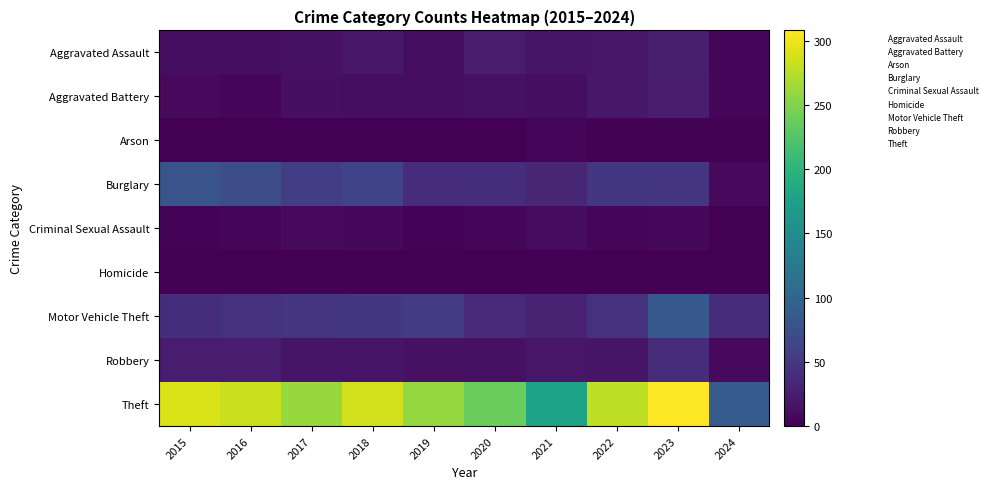

Reading left to right, extract all data points from this chart.

Aggravated Assault: 2015=11	2016=12	2017=14	2018=20	2019=12	2020=23	2021=18	2022=19	2023=26	2024=6
Aggravated Battery: 2015=8	2016=6	2017=13	2018=11	2019=12	2020=14	2021=12	2022=20	2023=23	2024=5
Arson: 2015=1	2016=0	2017=1	2018=0	2019=1	2020=0	2021=6	2022=0	2023=2	2024=2
Burglary: 2015=80	2016=73	2017=56	2018=62	2019=39	2020=40	2021=33	2022=50	2023=49	2024=8
Criminal Sexual Assault: 2015=3	2016=5	2017=8	2018=7	2019=3	2020=4	2021=10	2022=4	2023=7	2024=0
Homicide: 2015=1	2016=1	2017=1	2018=1	2019=0	2020=0	2021=1	2022=1	2023=0	2024=0
Motor Vehicle Theft: 2015=40	2016=45	2017=47	2018=50	2019=54	2020=37	2021=30	2022=45	2023=85	2024=39
Robbery: 2015=24	2016=24	2017=18	2018=17	2019=14	2020=14	2021=19	2022=18	2023=39	2024=8
Theft: 2015=290	2016=283	2017=261	2018=287	2019=259	2020=238	2021=179	2022=279	2023=308	2024=87